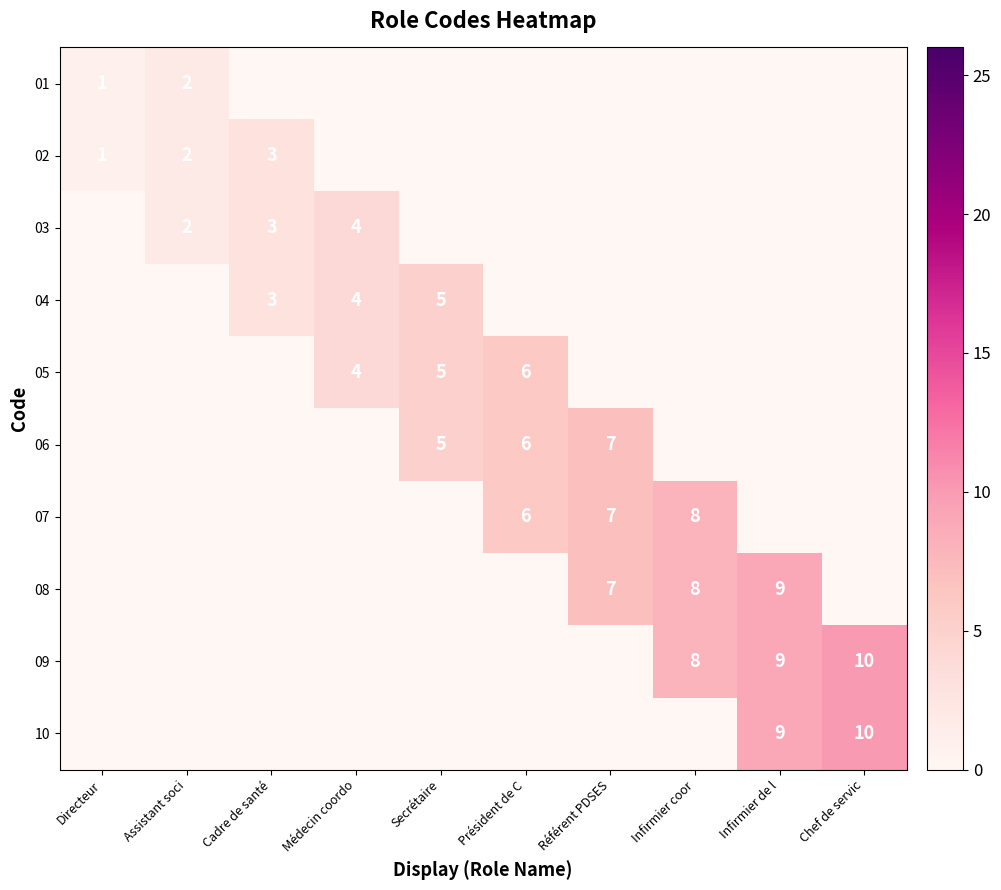

At how many categories does at least one series exceed 1?

9